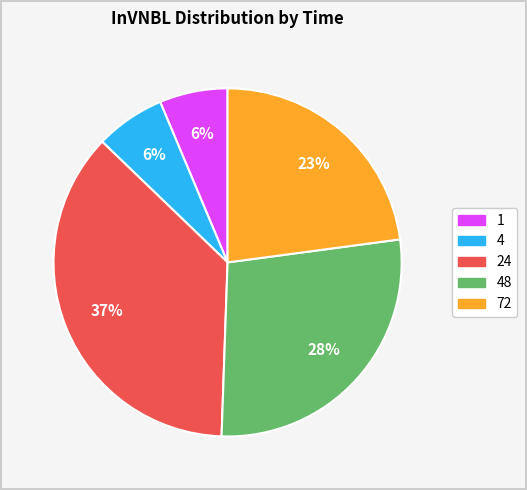

Is there a majority slice in this chart?

No